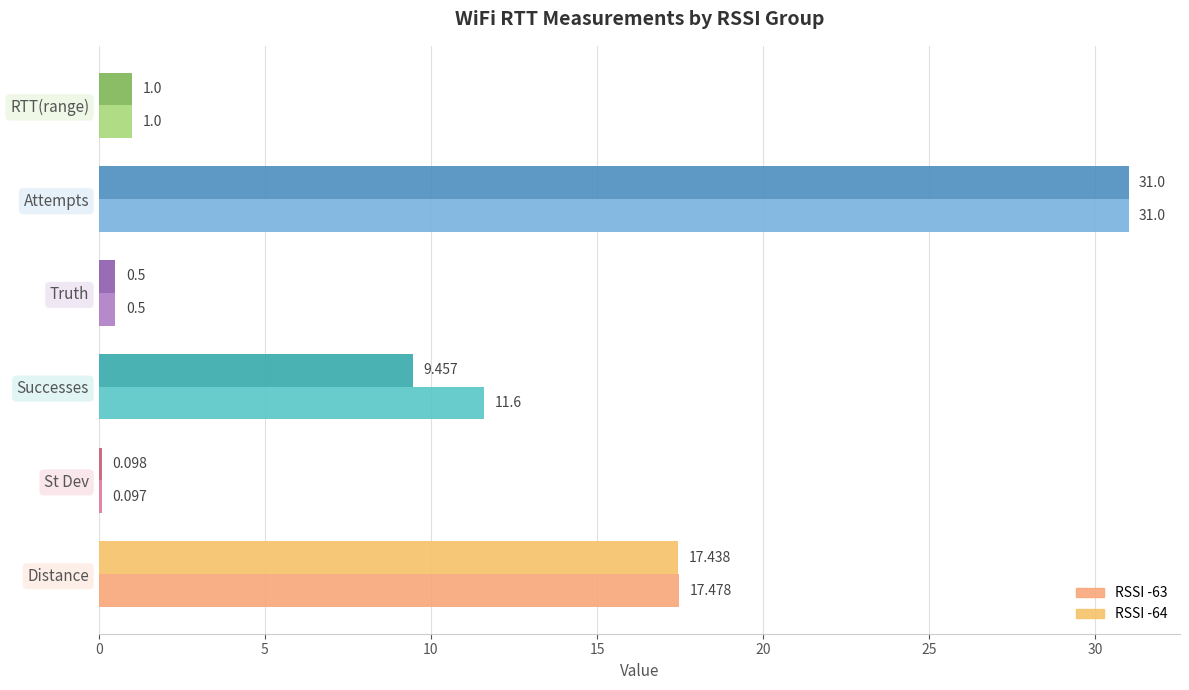

What is the minimum value shown in the chart?

0.1